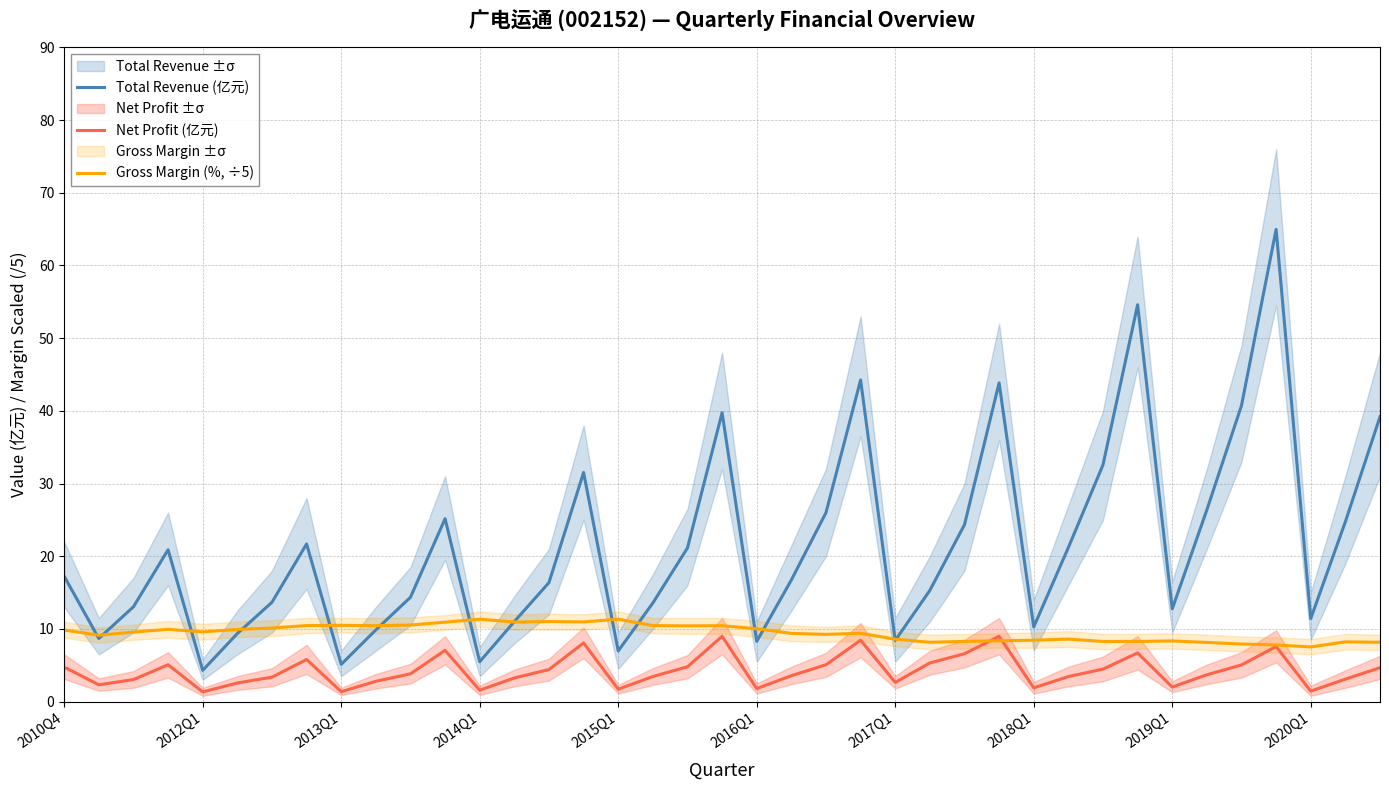

Where is Net Profit (亿元) nearest to the value 5?

34